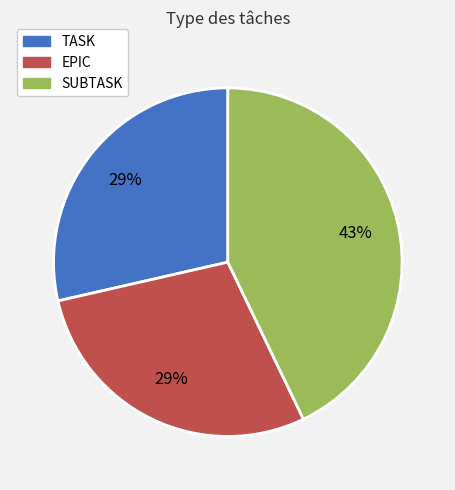

To the nearest percent, what portion does SUBTASK represent?

43%